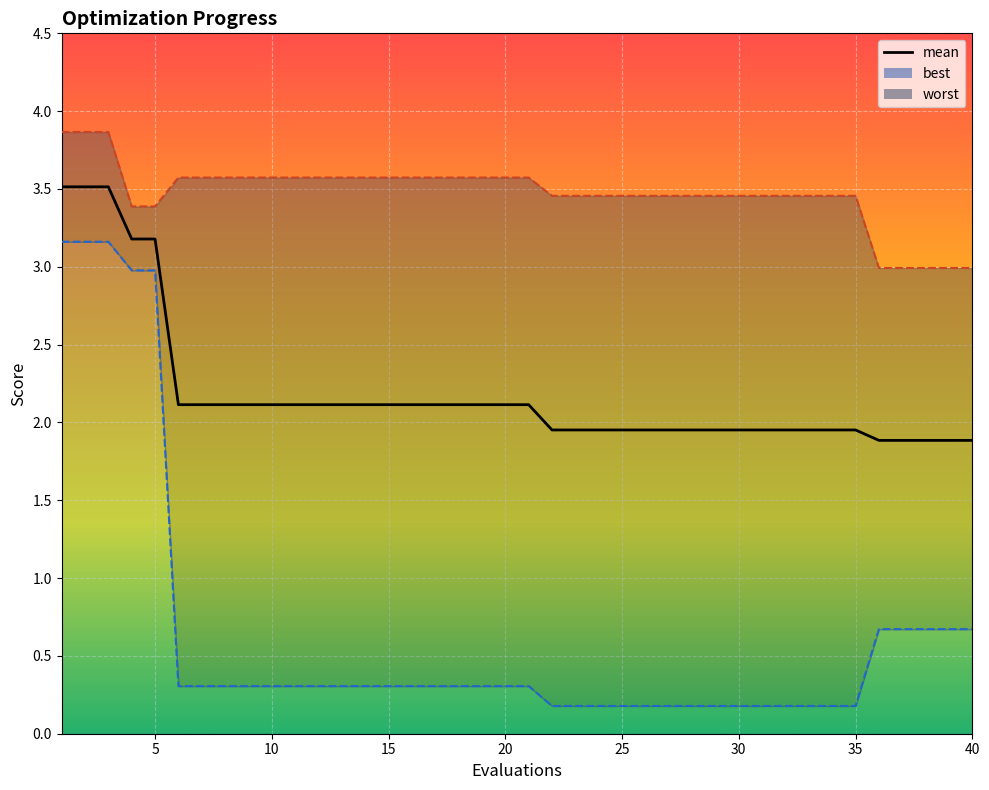

What is the sum of the values at 35 and 14?

4.0